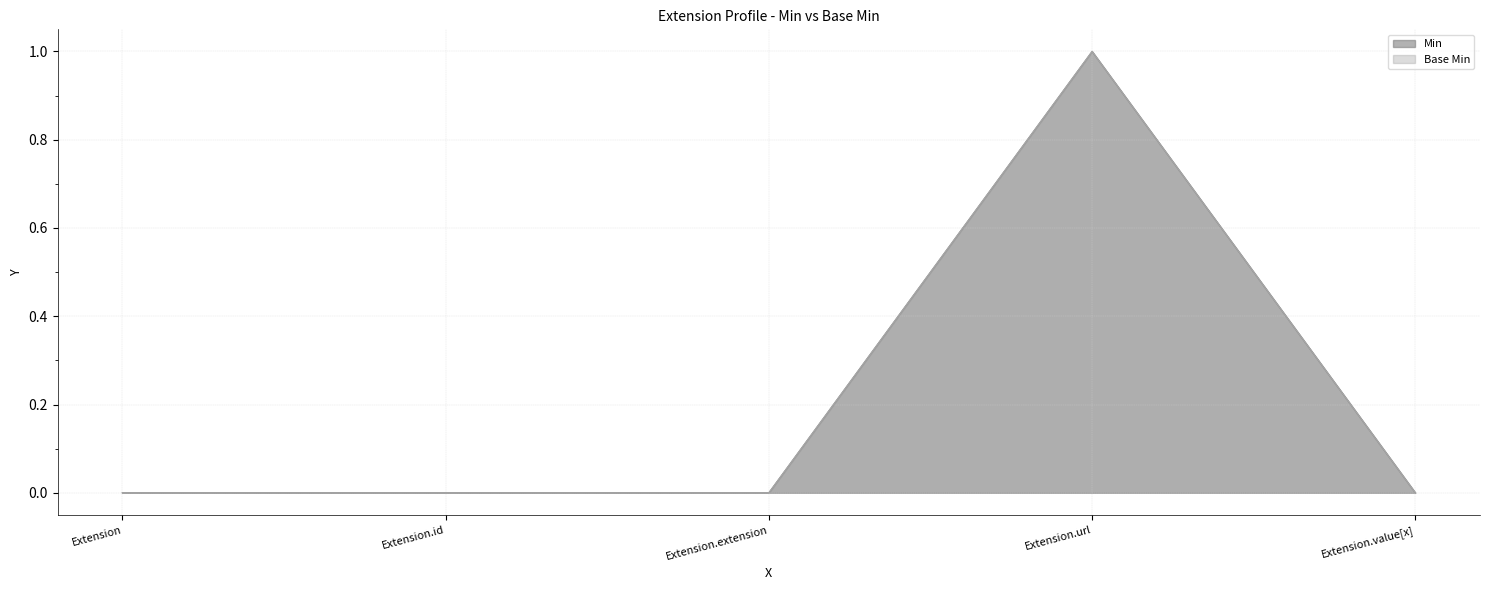

At how many categories does at least one series exceed 0?

1